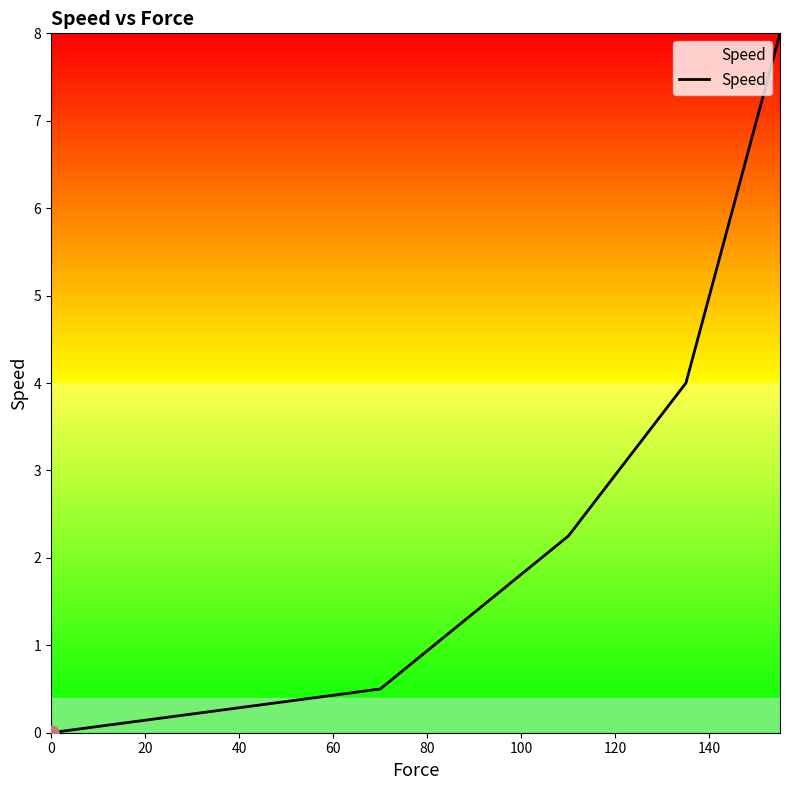

What is the maximum value shown in the chart?

8.0